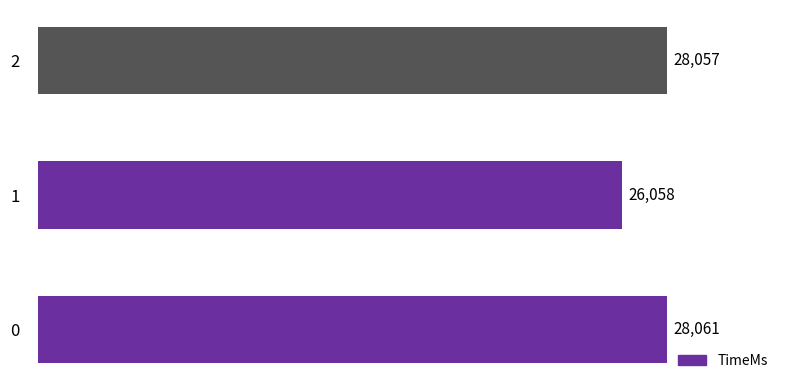

Rank the categories by value from lowest to highest.

1, 2, 0